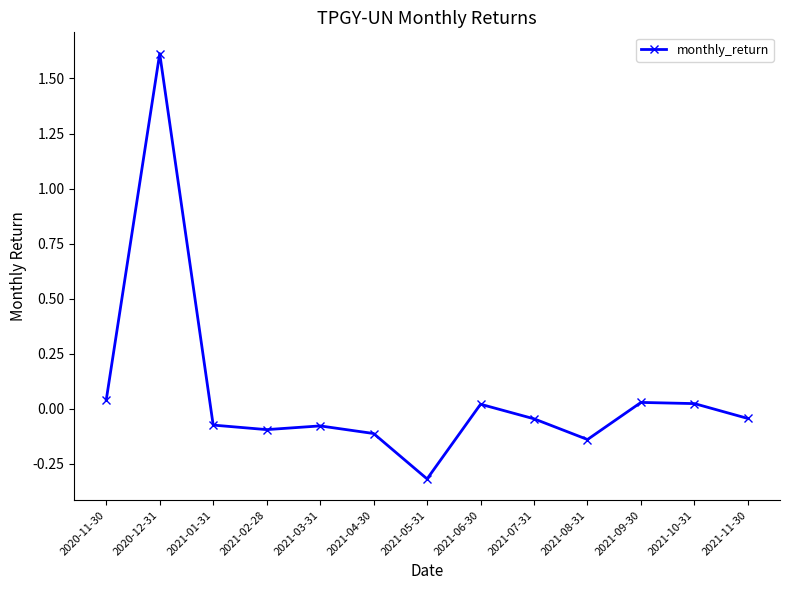

The chart shows a value of -0.3 at 2021-05-31. True or false?

True